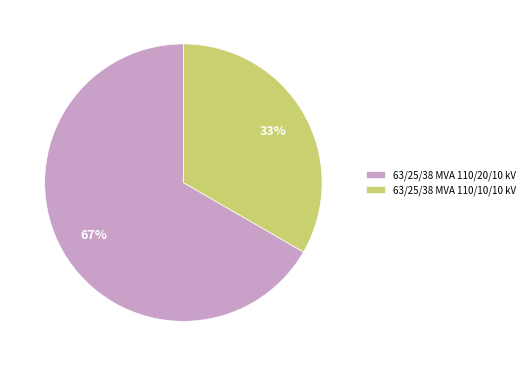

Between 63/25/38 MVA 110/10/10 kV and 63/25/38 MVA 110/20/10 kV, which is larger?

63/25/38 MVA 110/20/10 kV